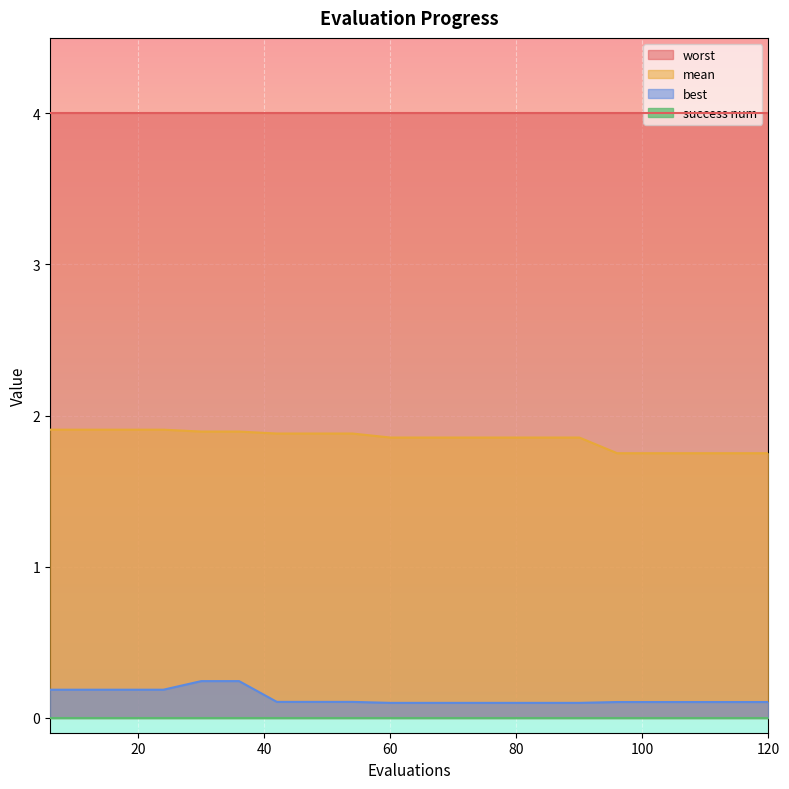

True or false: best has more than 2 points higher than both neighbors.

False